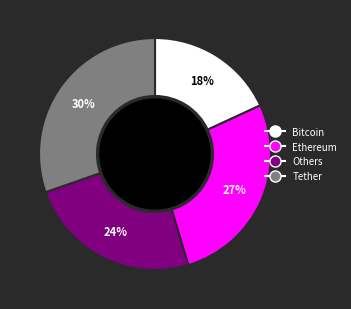

True or false: Bitcoin accounts for 18% of the total.

True